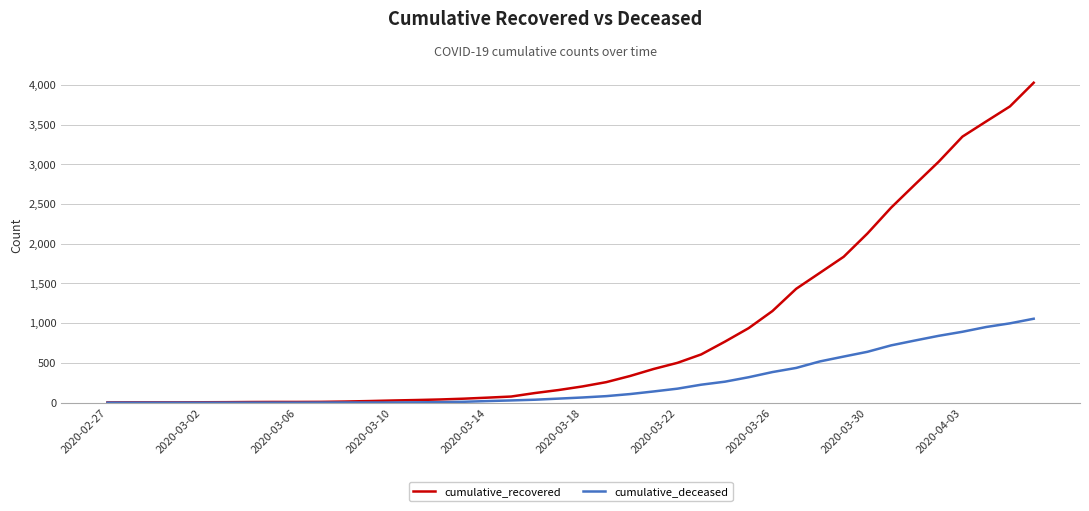

What is the highest value of the cumulative_deceased series?

1056